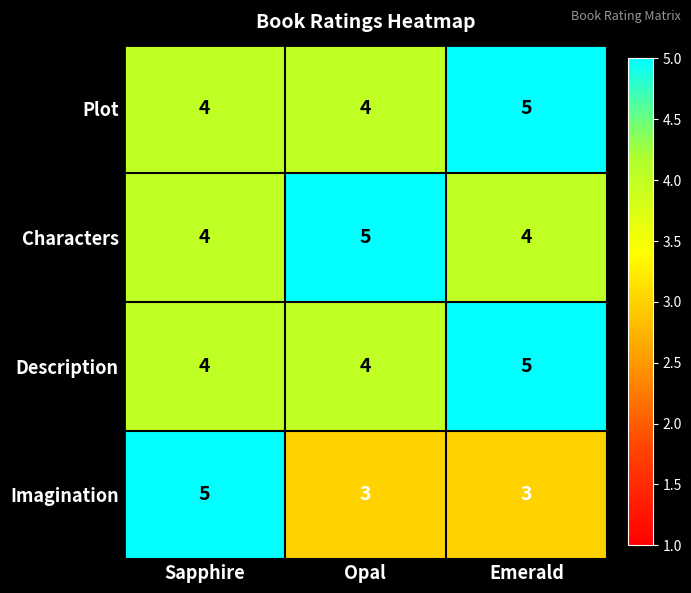

What is the minimum value shown in the chart?

3